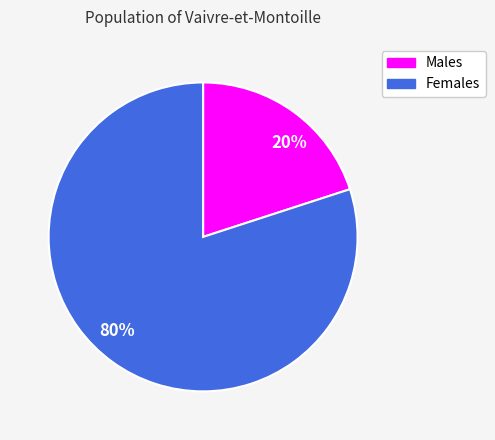

What is the ratio of the value at Females to the value at Males?

4.0